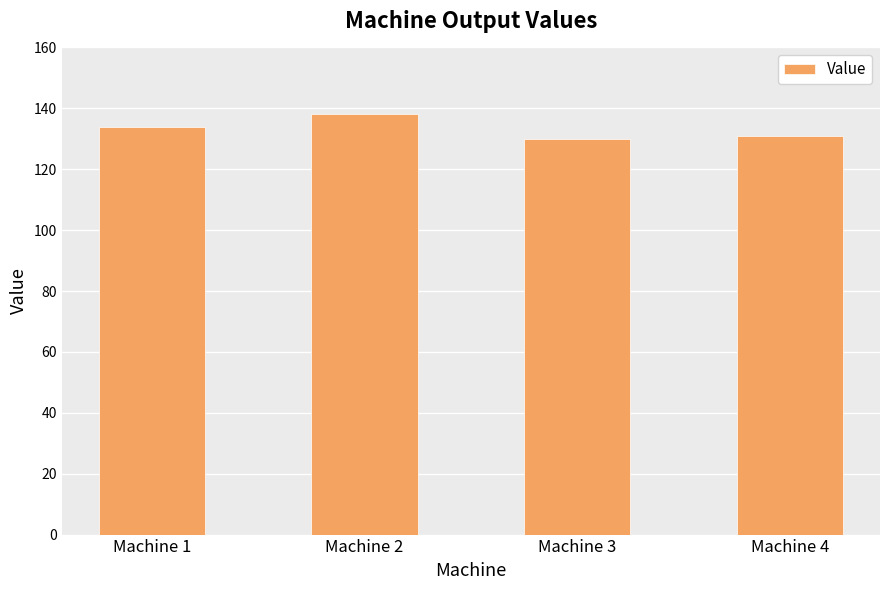

How many values are between 131 and 138?

3